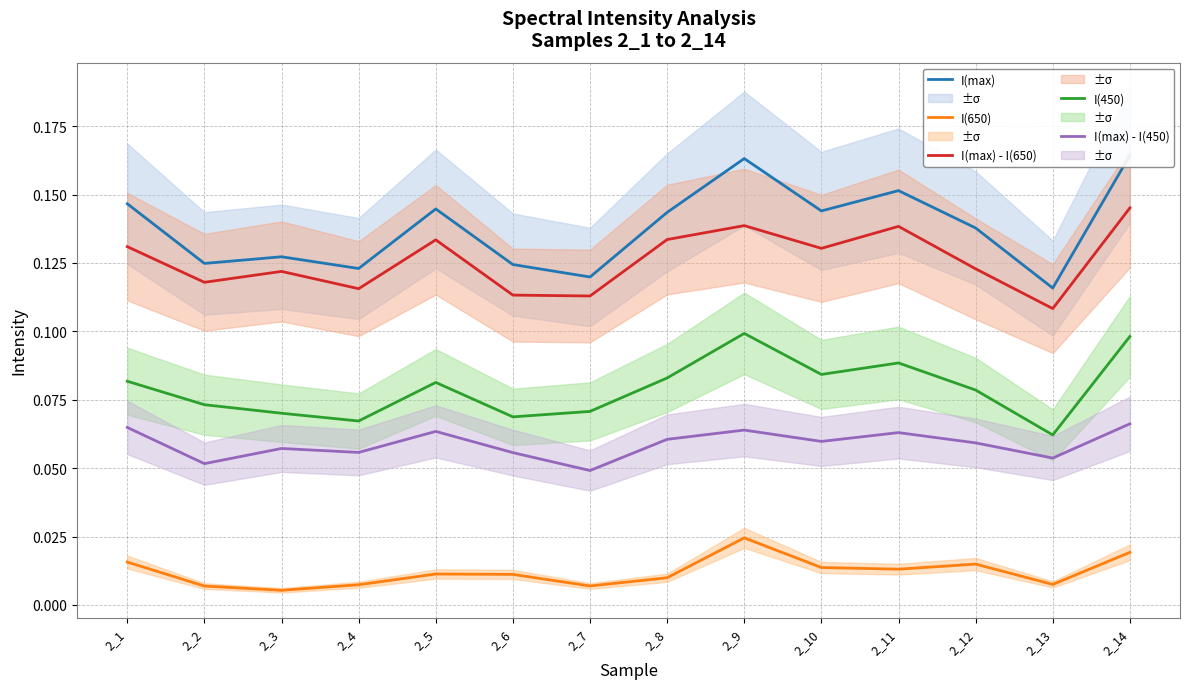

Between 2_12 and 2_13, which series saw the biggest shift?

I(max)